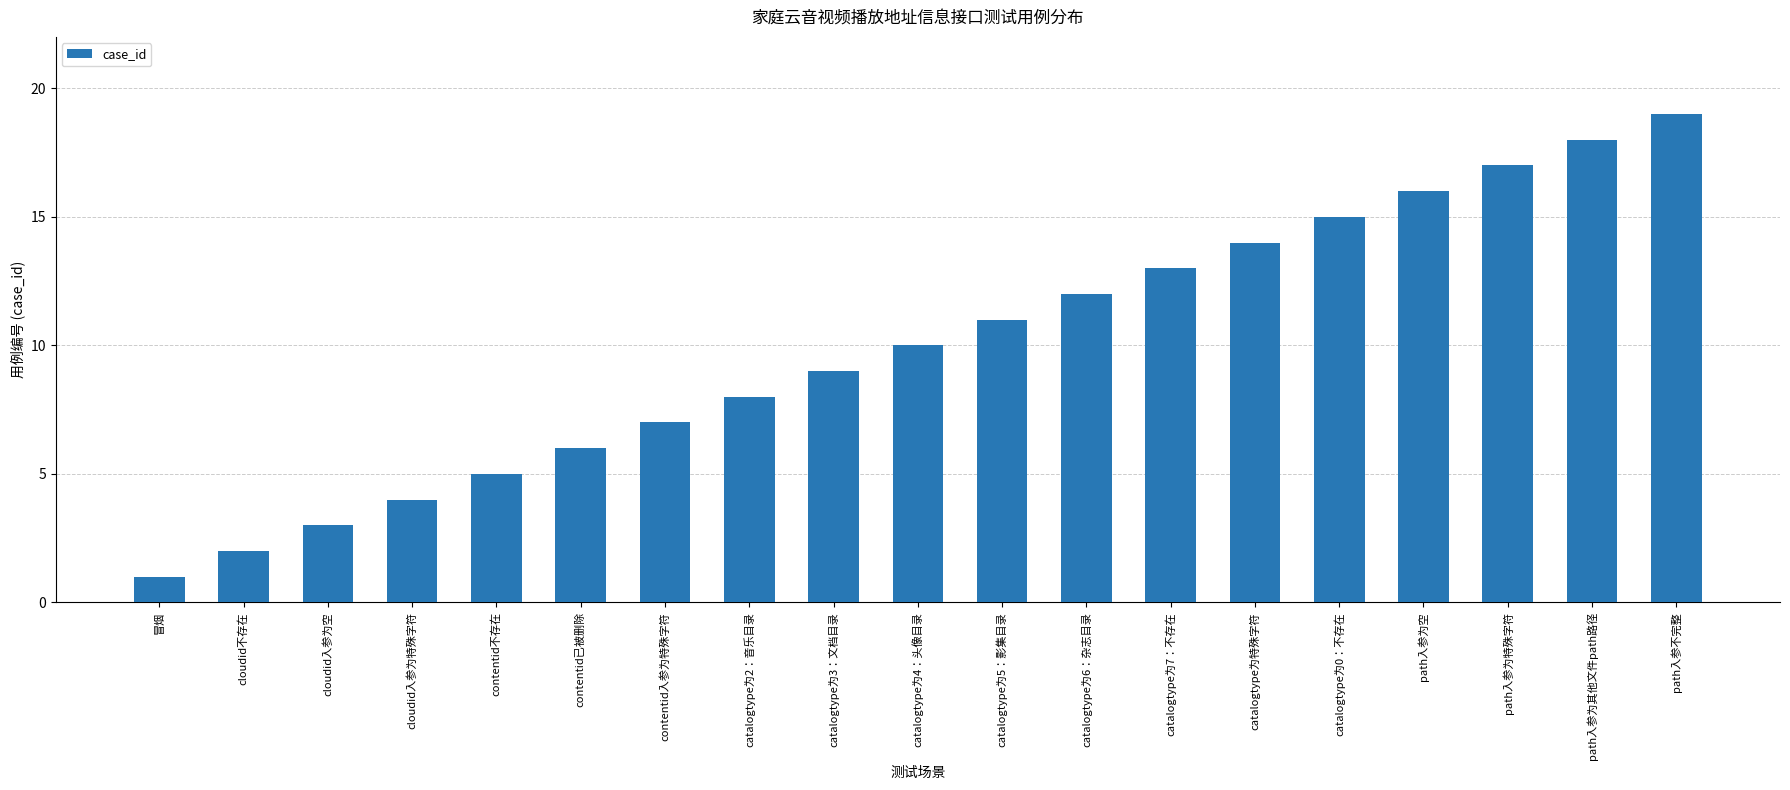

Reading left to right, list all the values displayed in this chart.

冒烟=1	cloudid不存在=2	cloudid入参为空=3	cloudid入参为特殊字符=4	contentid不存在=5	contentid已被删除=6	contentid入参为特殊字符=7	catalogtype为2：音乐目录=8	catalogtype为3：文档目录=9	catalogtype为4：头像目录=10	catalogtype为5：影集目录=11	catalogtype为6：杂志目录=12	catalogtype为7：不存在=13	catalogtype为特殊字符=14	catalogtype为0：不存在=15	path入参为空=16	path入参为特殊字符=17	path入参为其他文件path路径=18	path入参不完整=19